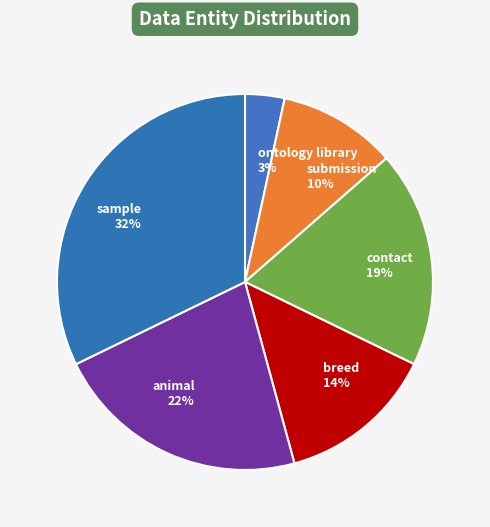

Does any single category account for the majority?

No